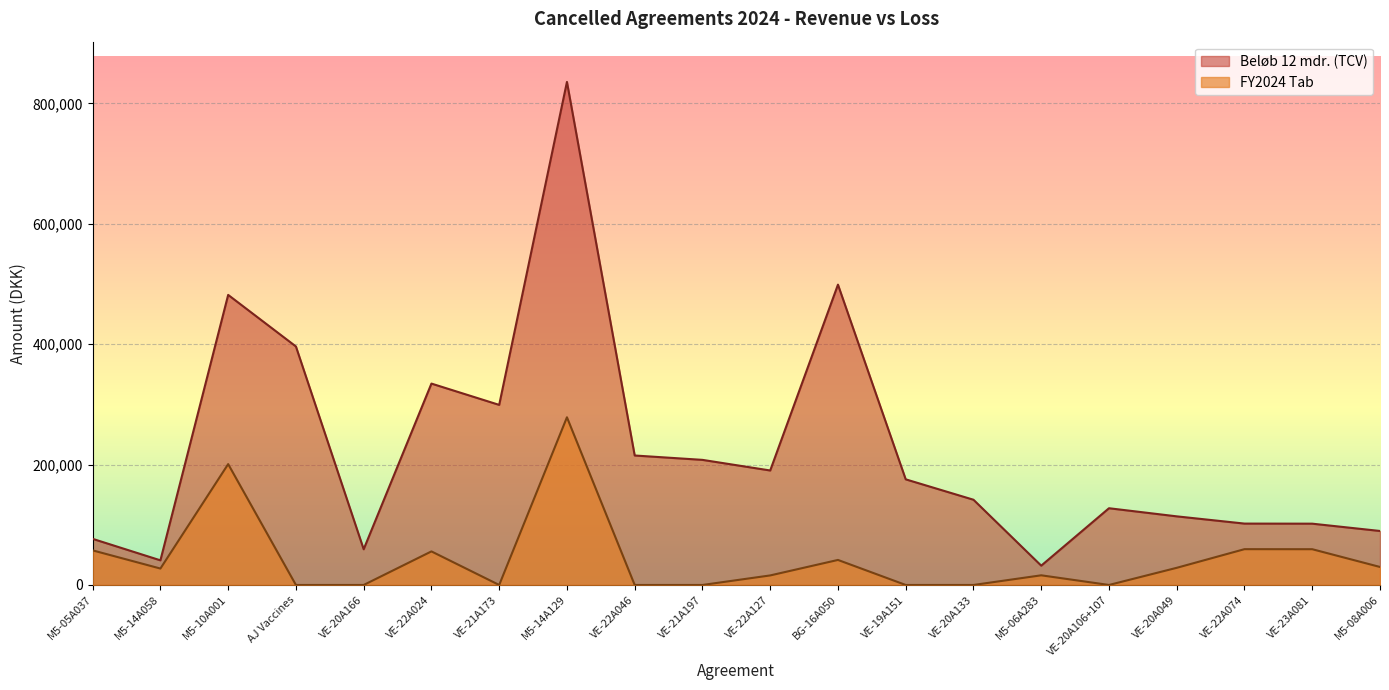

How many data points does each series have?

20